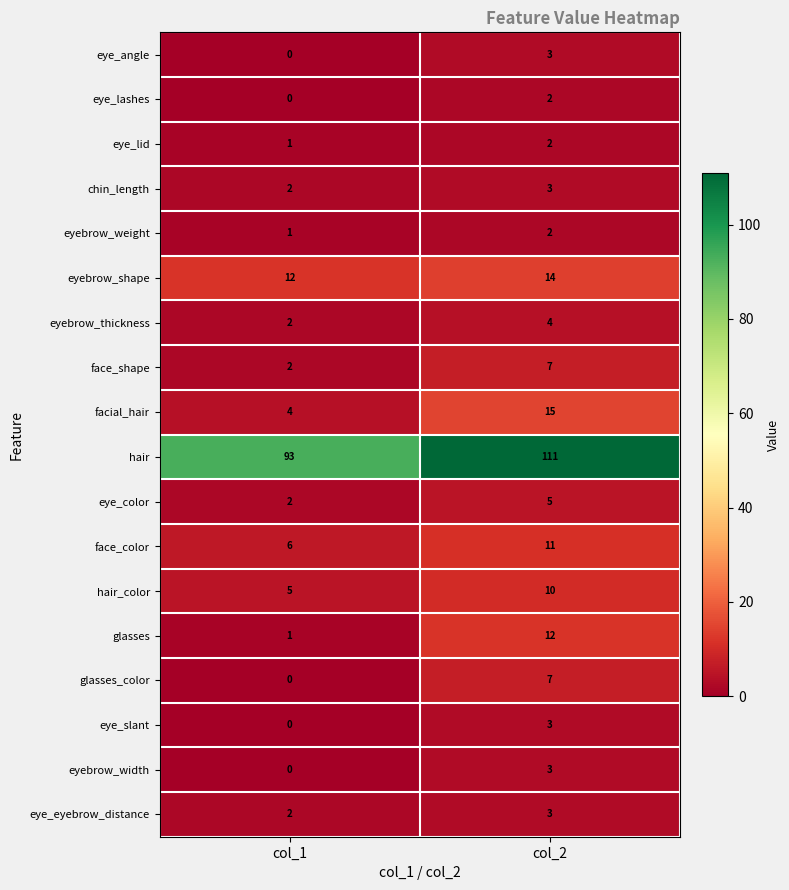

What is the difference between the face_shape values at col_1 and col_2?

5